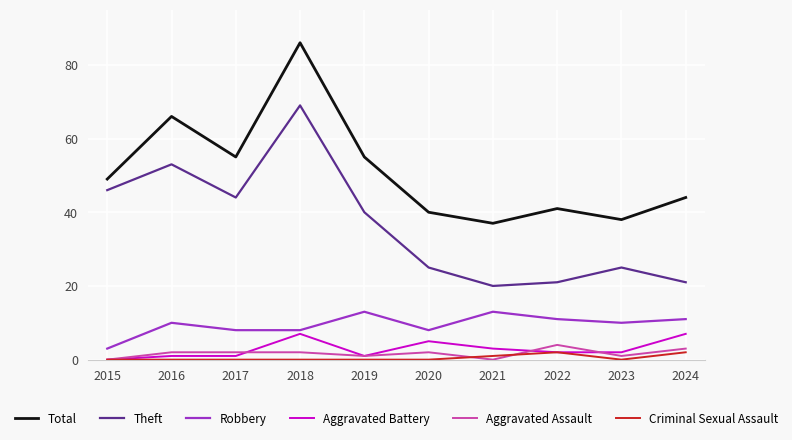

What is the total value across all series at 2020?

80